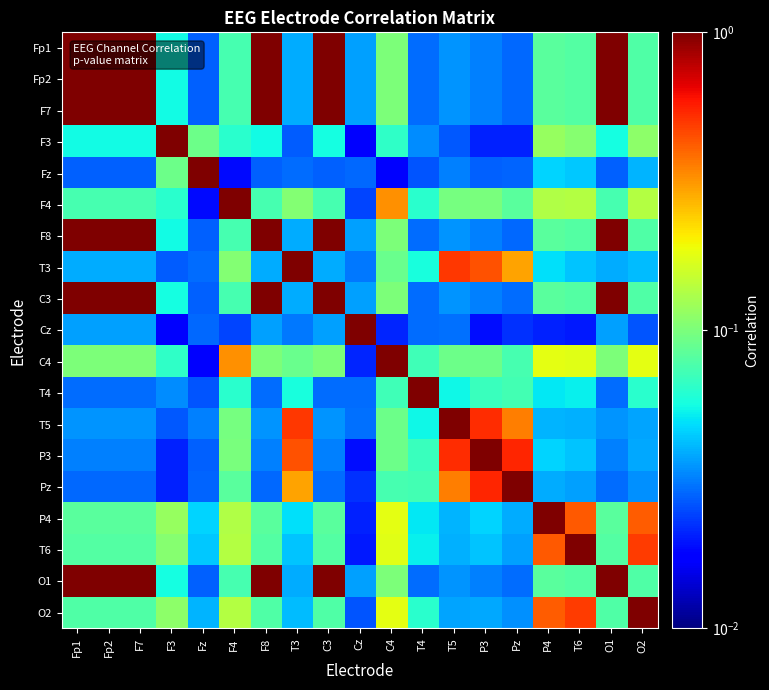

Rank the series at T4 from lowest to highest value.

Fz, Fp1, Fp2, F7, F8, C3, Cz, O1, F3, P4, T6, T5, T3, O2, F4, P3, C4, Pz, T4